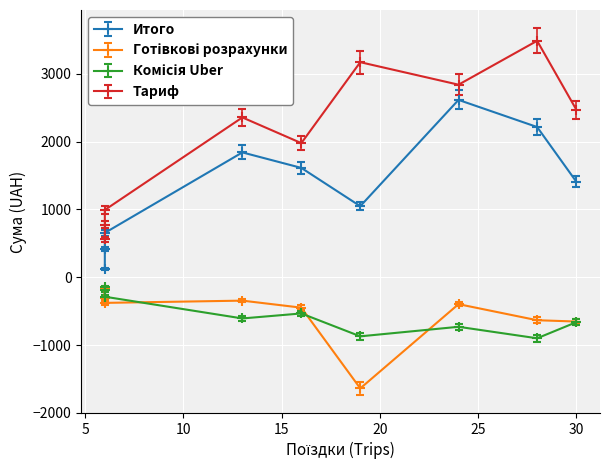

What are all the series names shown in the legend?

Итого, Готівкові розрахунки, Комісія Uber, Тариф